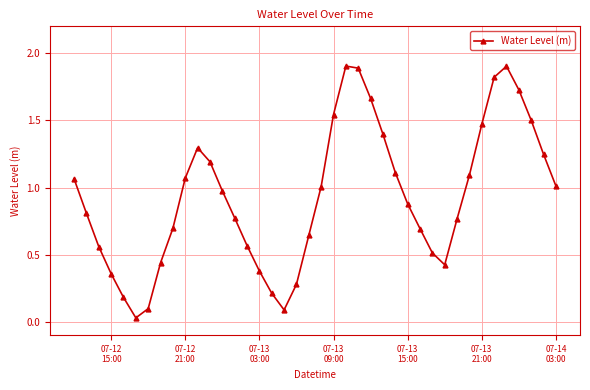

What is the difference between the maximum and minimum values?

1.9